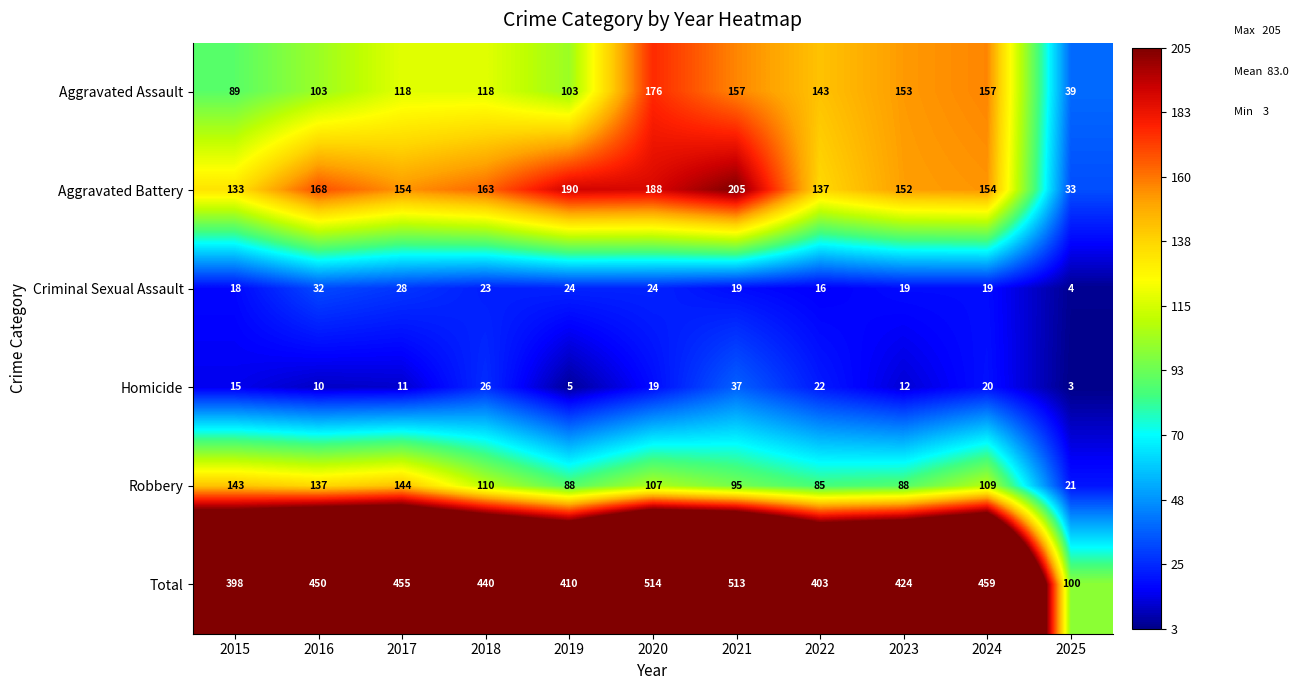

What is the difference between the maximum and second lowest values in the Criminal Sexual Assault series?

16